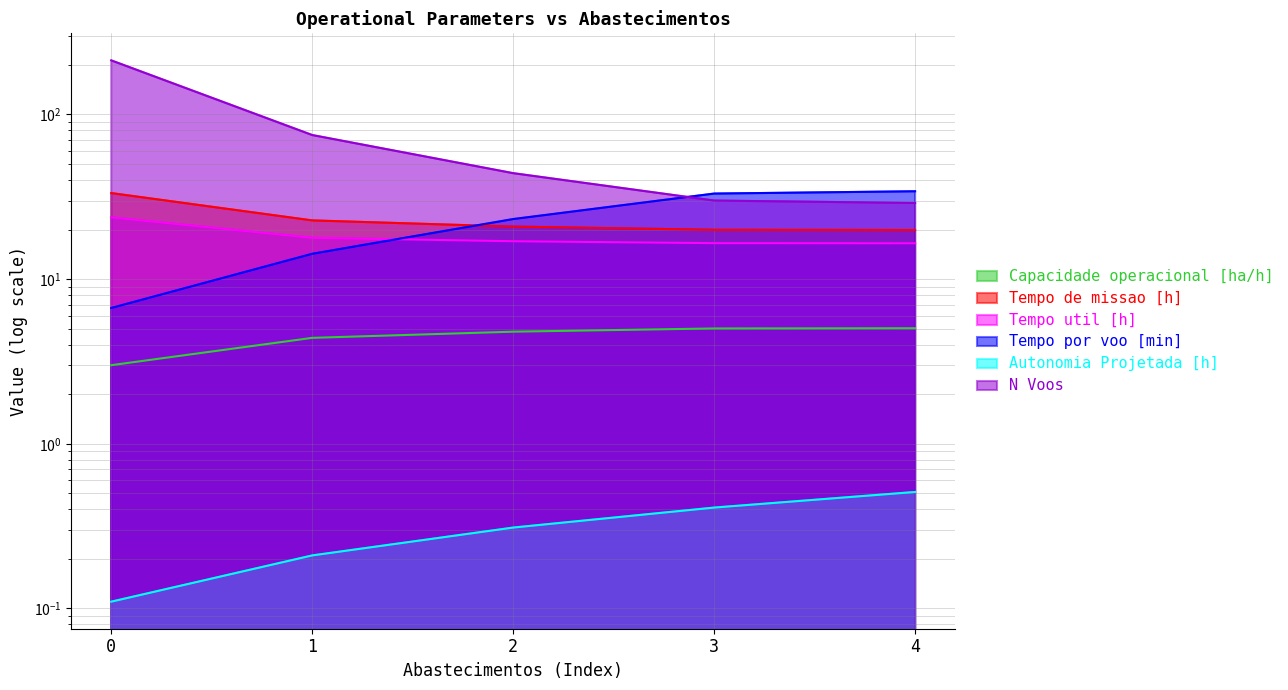

How many series are shown in this chart?

6